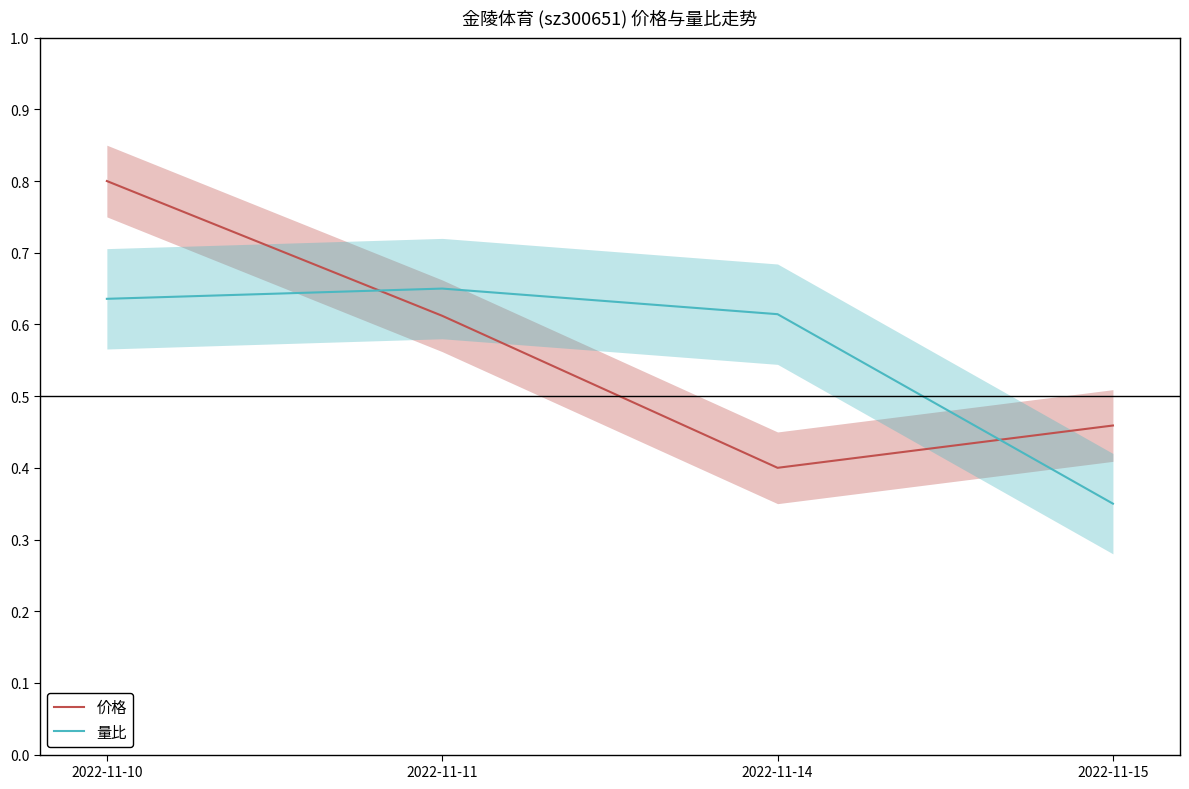

Does the chart display data point markers on the line(s)?

No